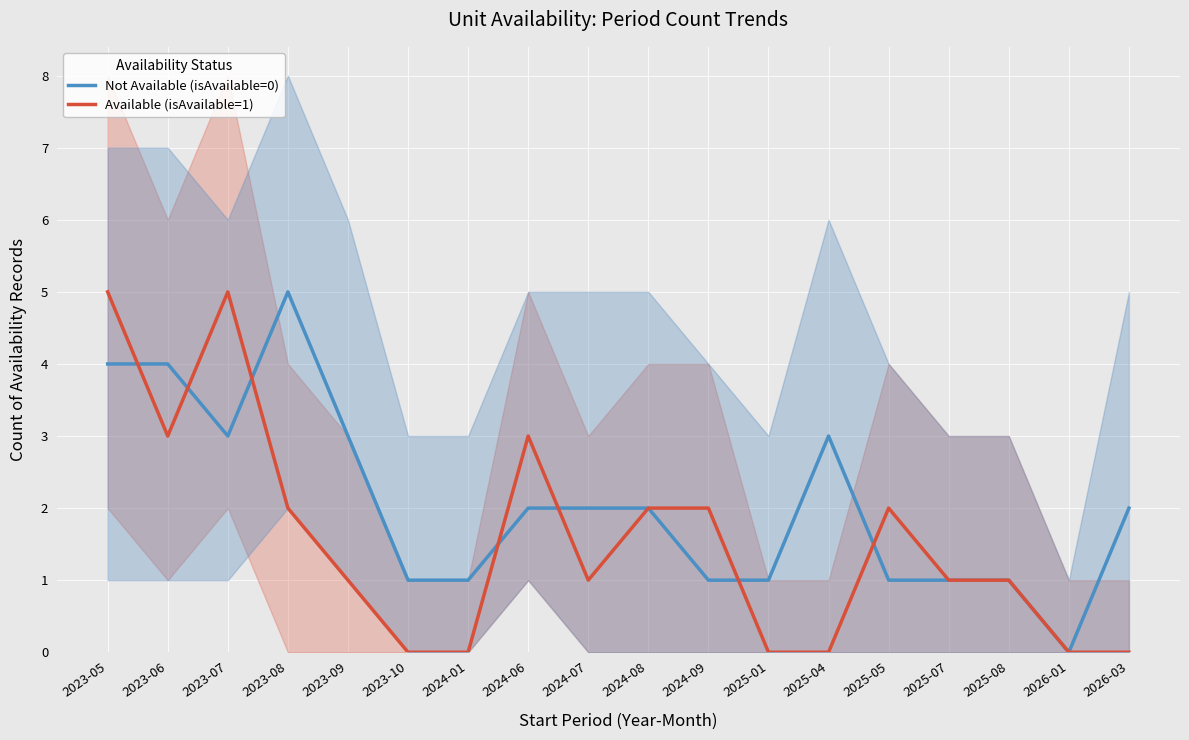

After their last crossing, which series has the higher values: Available (isAvailable=1) or Not Available (isAvailable=0)?

Available (isAvailable=1)